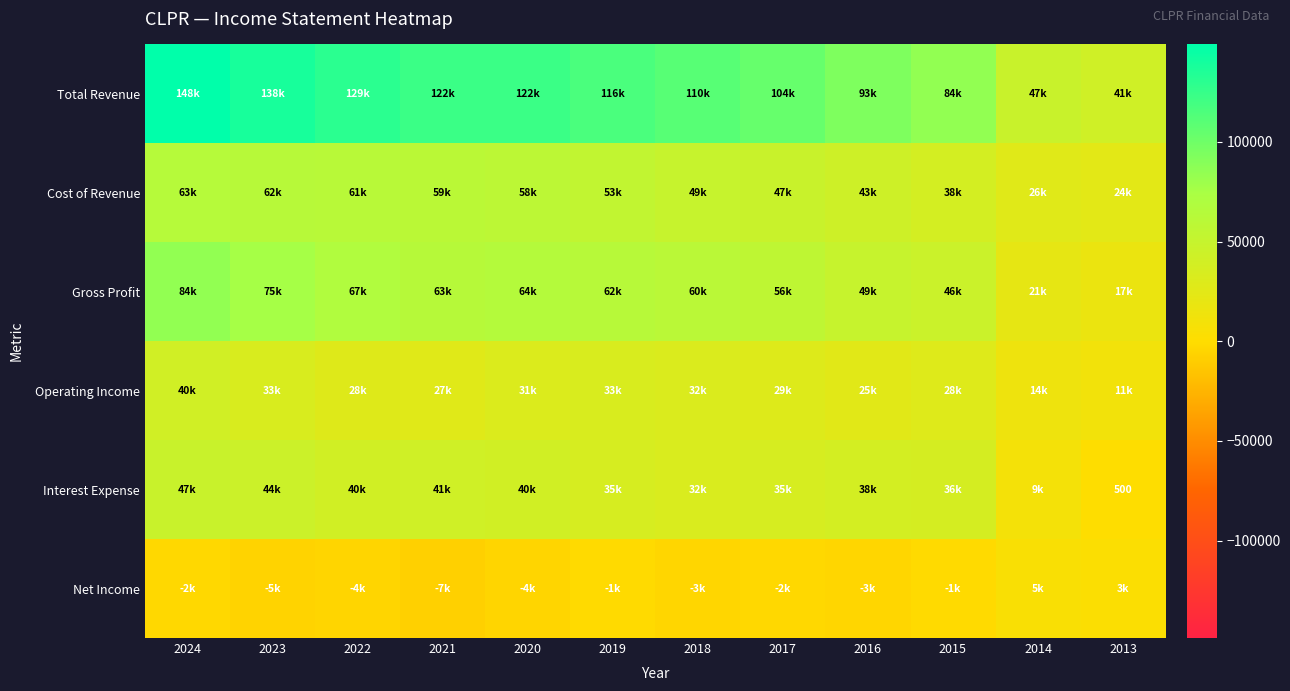

The Operating Income series shows 33500 at 2019. True or false?

True